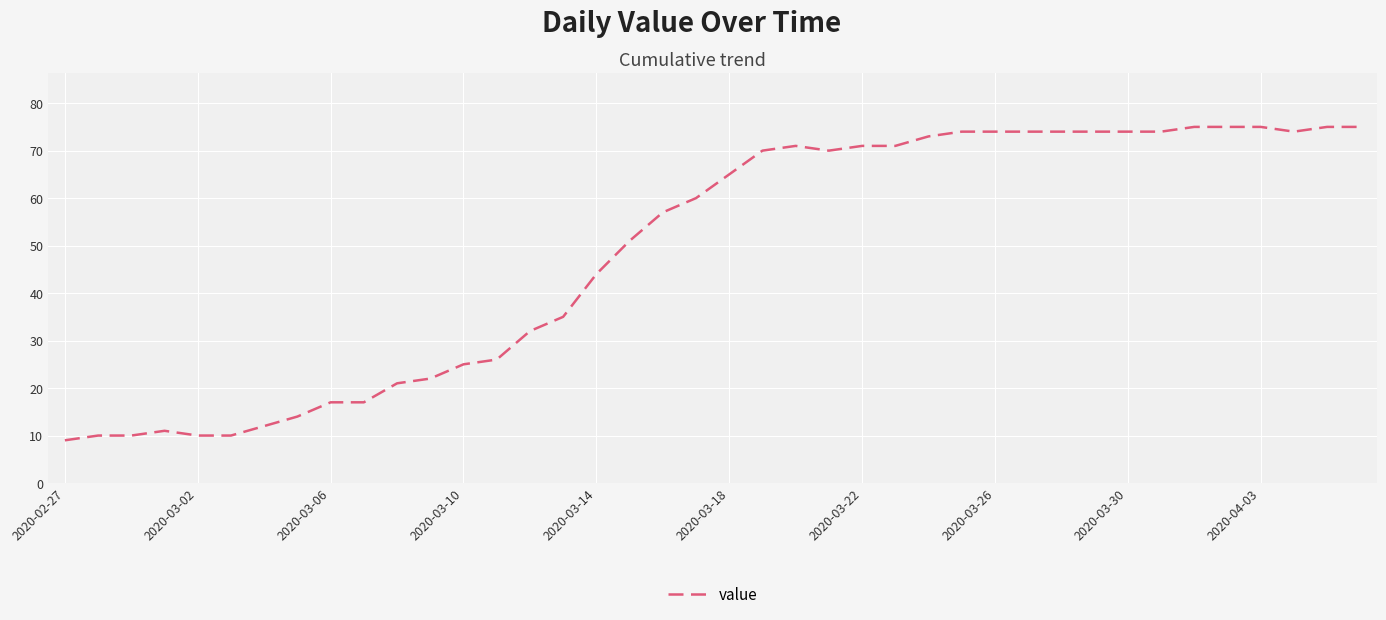

What is the maximum value shown in the chart?

75